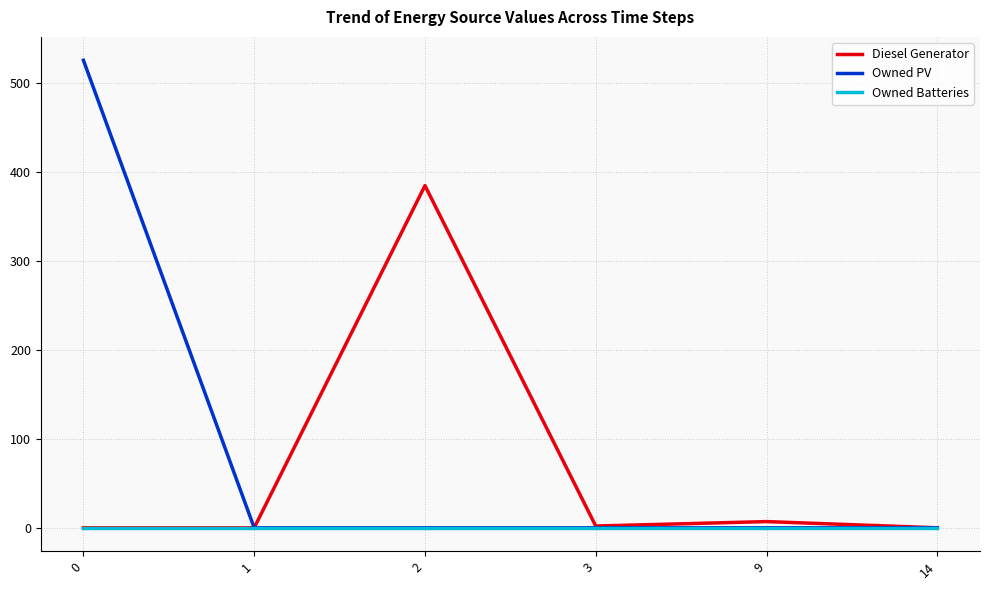

The Diesel Generator series shows 0 at 0. True or false?

True